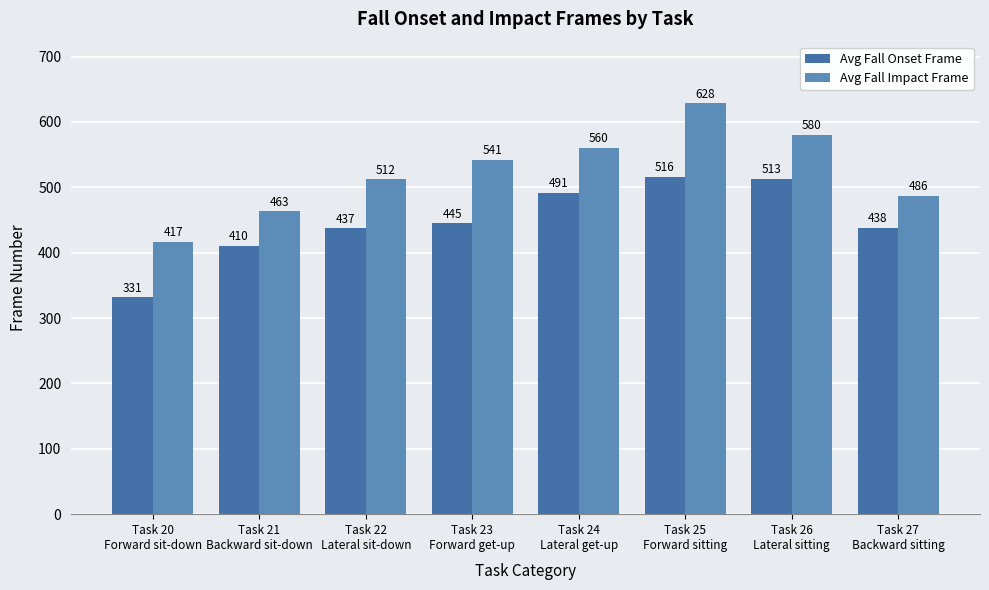

How many data points in Avg Fall Impact Frame are less than 541?

4